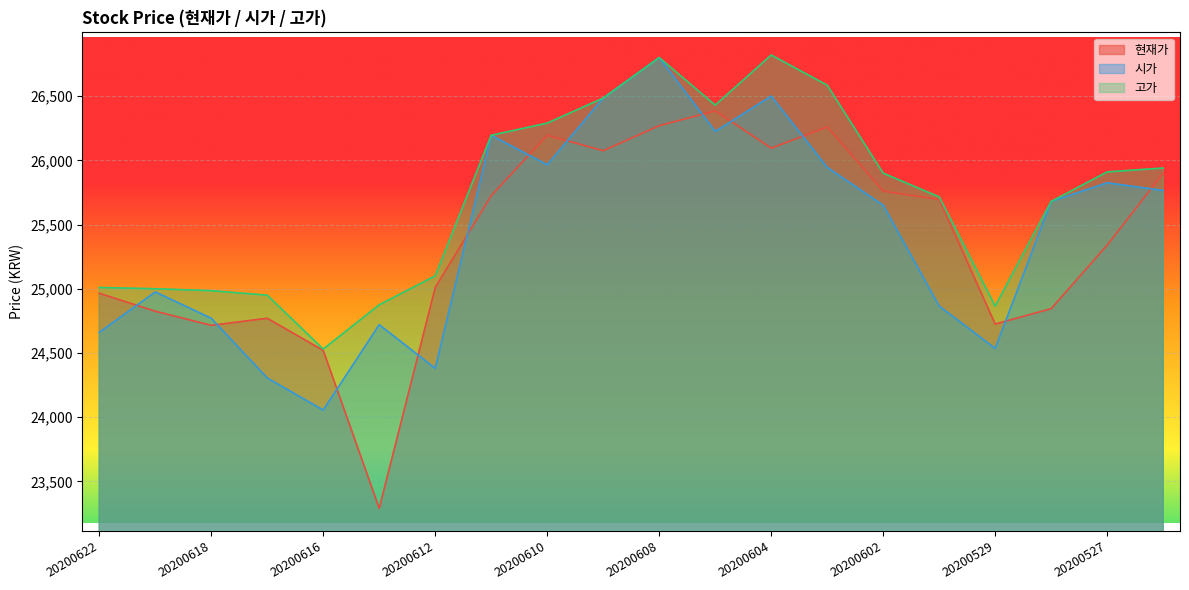

What is the average value of the 시가 series?

25415